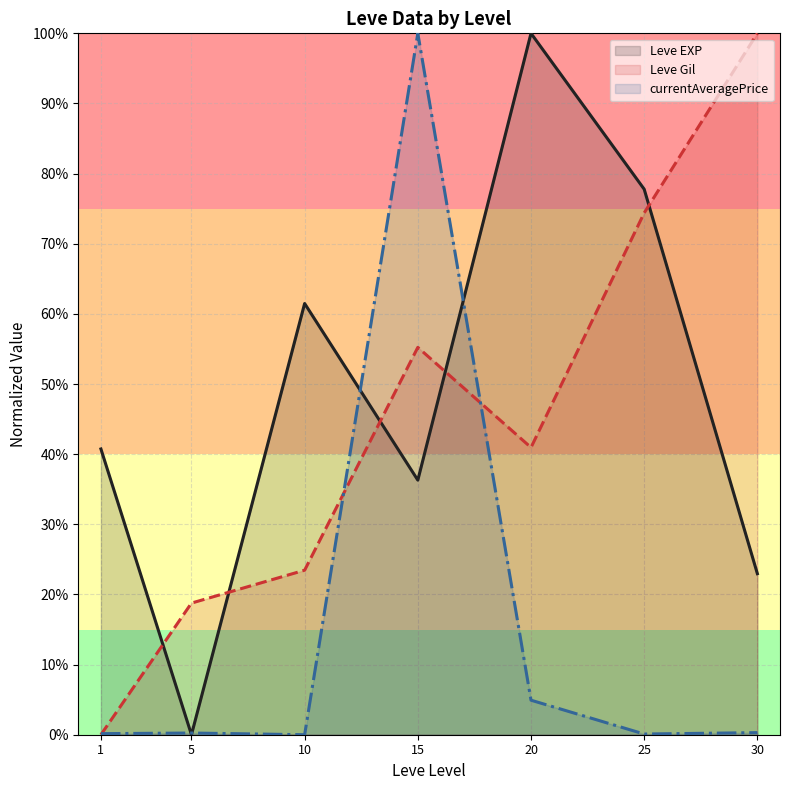

True or false: Leve EXP (line) has a value of 37.3 at 30.

False